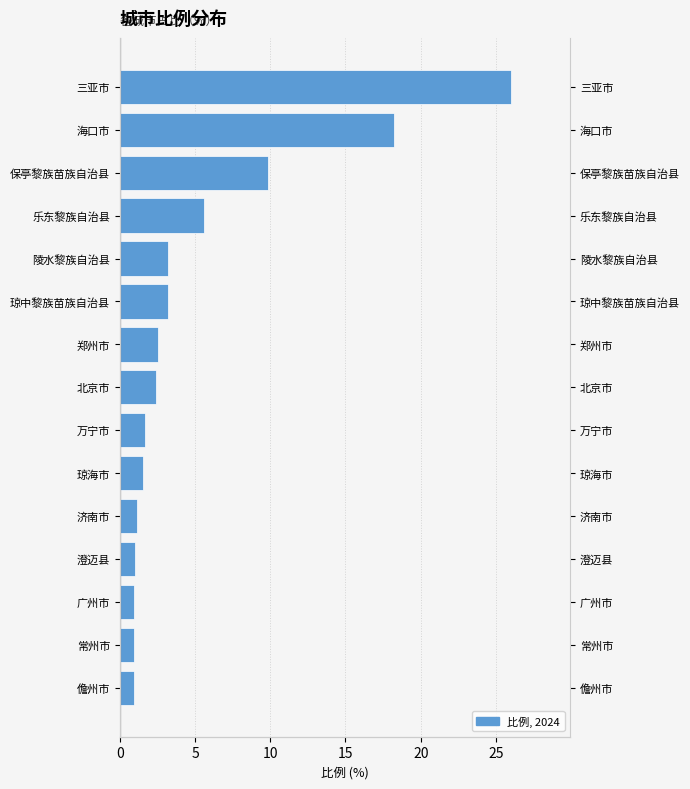

Reading left to right, transcribe all the data shown in this chart.

0.9	1.0	1.0	1.0	1.1	1.5	1.7	2.4	2.6	3.2	3.2	5.6	9.8	18.2	26.0